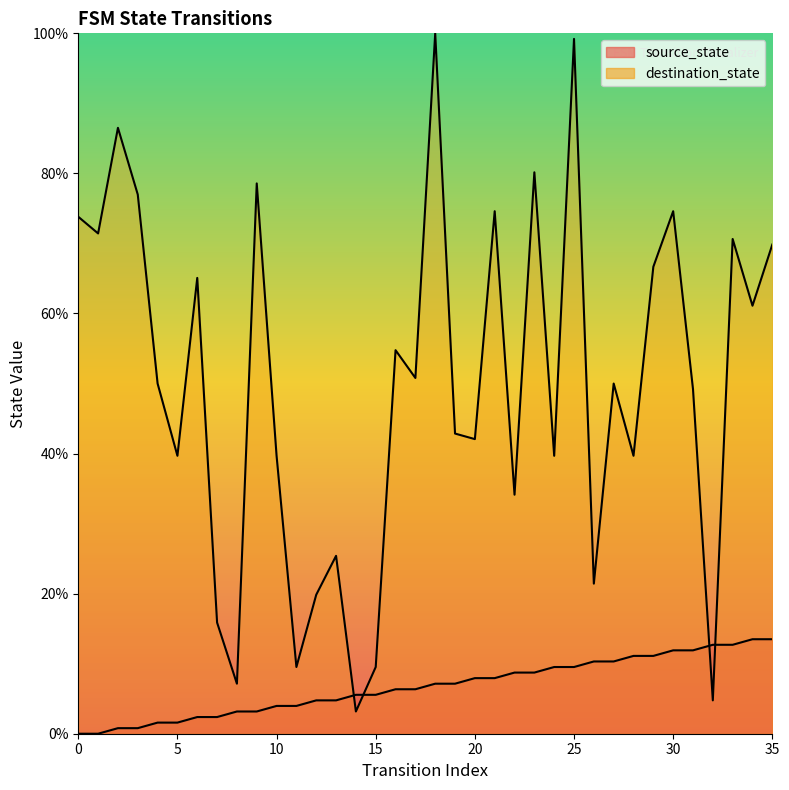

Between which two adjacent categories do destination_state and source_state first intersect?

13 and 14